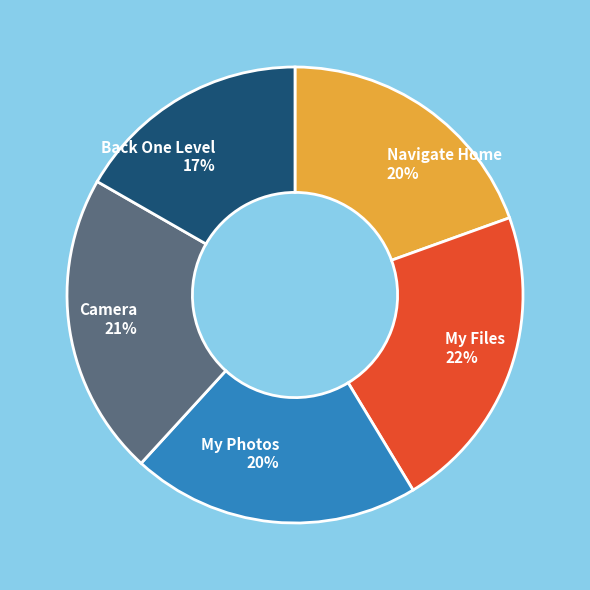

The Back One Level slice represents 23% of the pie. True or false?

False